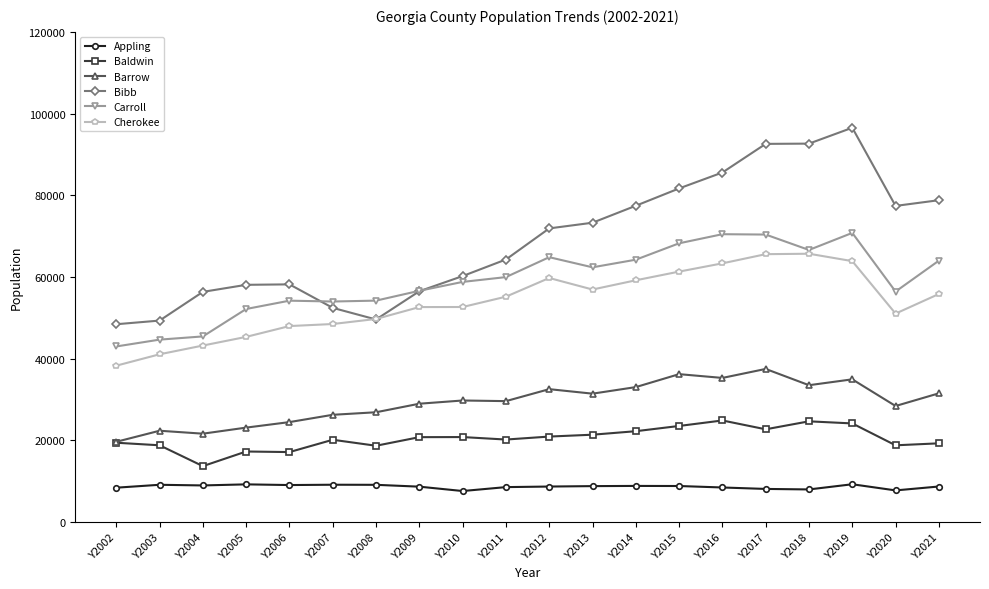

Which series has the widest spread of values?

Bibb